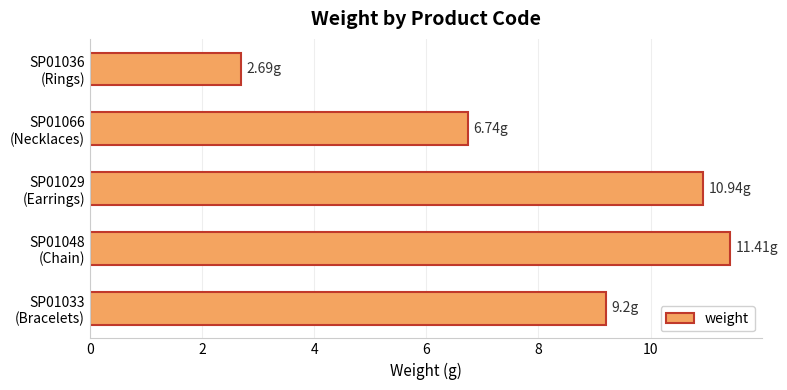

What is the difference between the maximum and second lowest values?

4.7